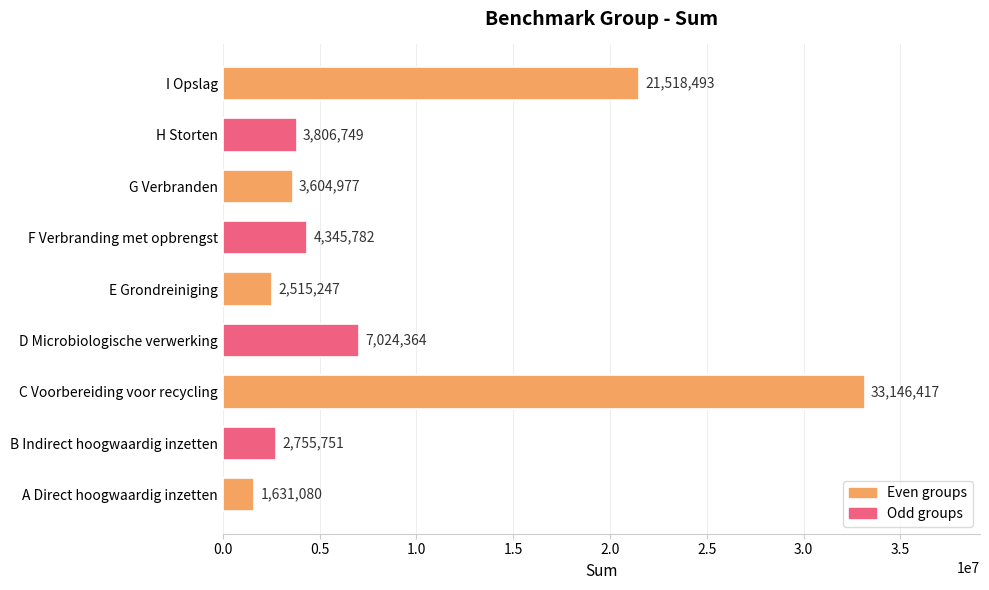

How many series are shown in this chart?

1